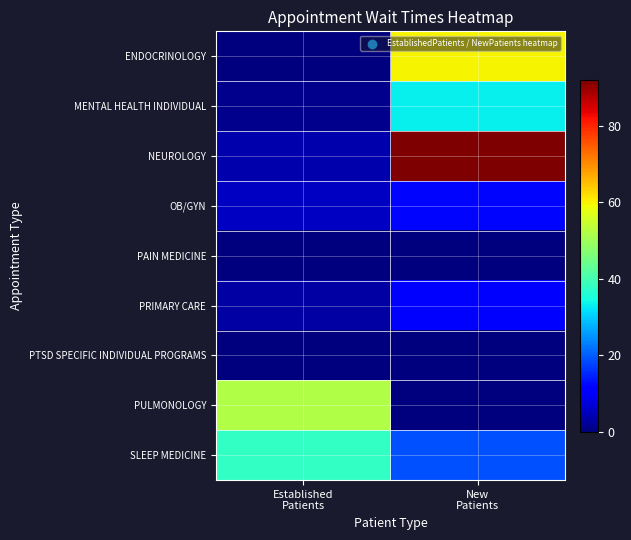

How many series are shown in this chart?

9